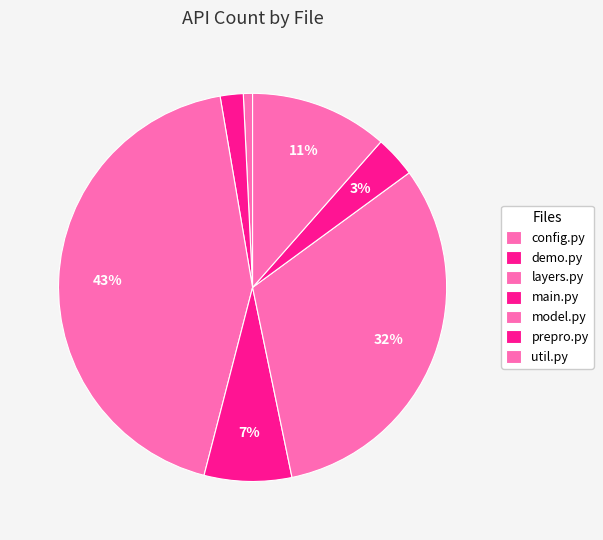

What is the smallest slice in the pie chart?

config.py